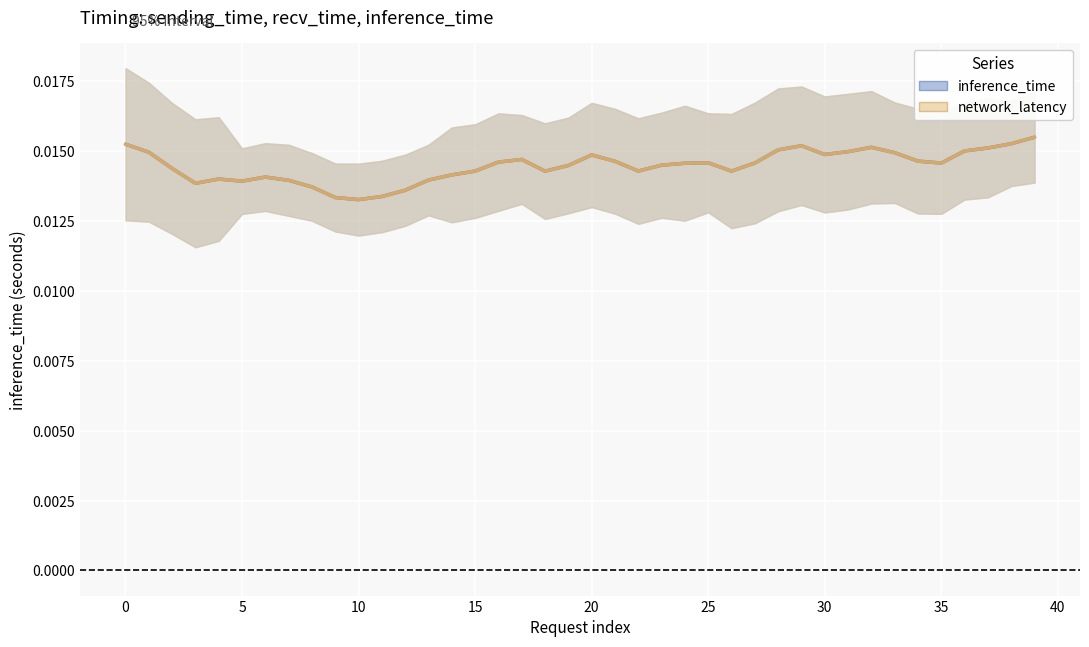

Is the value of network_latency (mean) at 36 greater than the value of inference_time (mean) at 30?

Yes